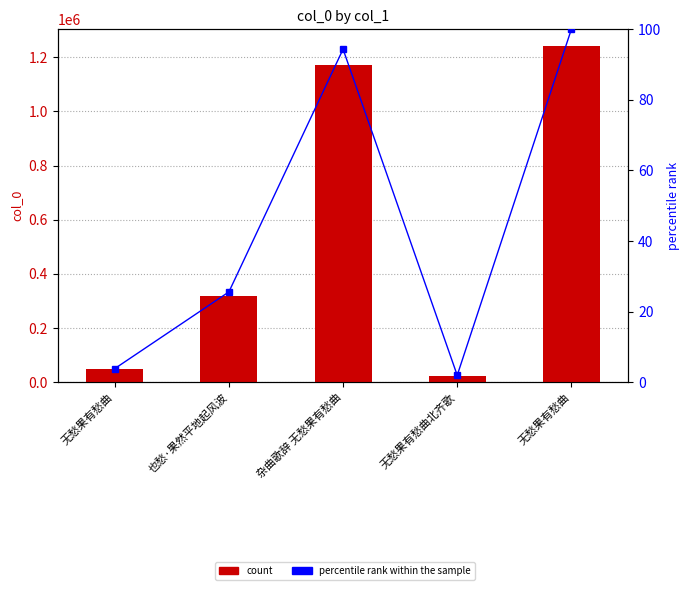

How many groups of bars are there?

5